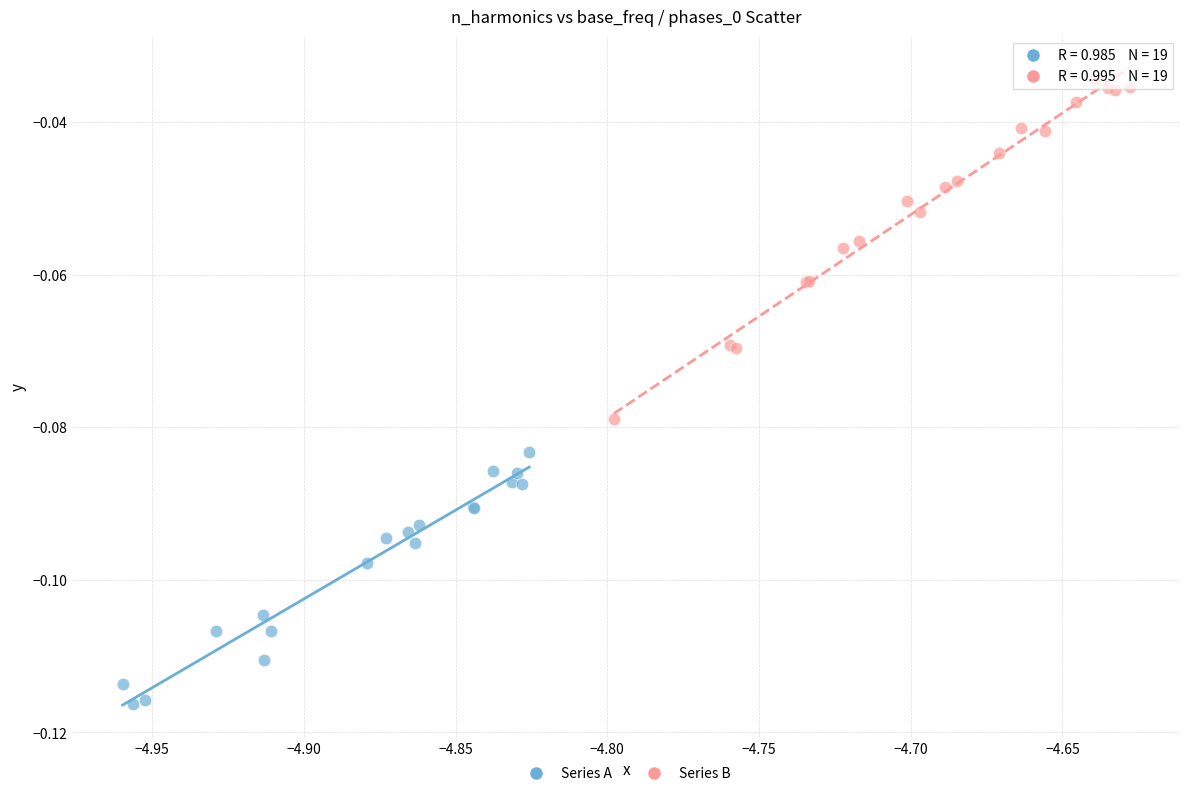

What are all the series names shown in the legend?

Series A, Series B